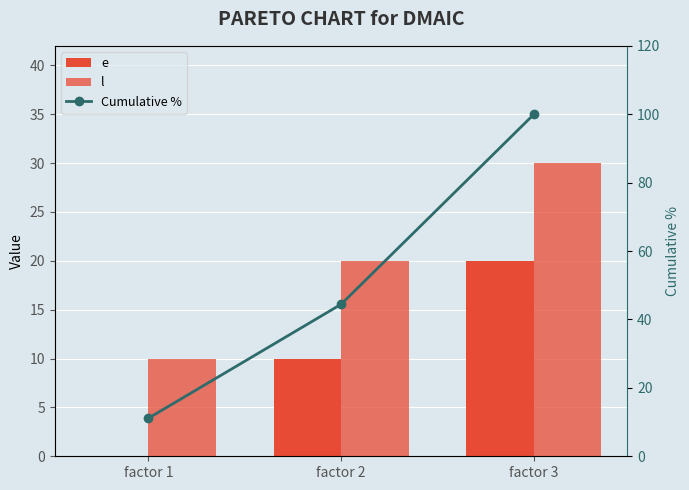

What is the total value across all series at factor 1?

21.1